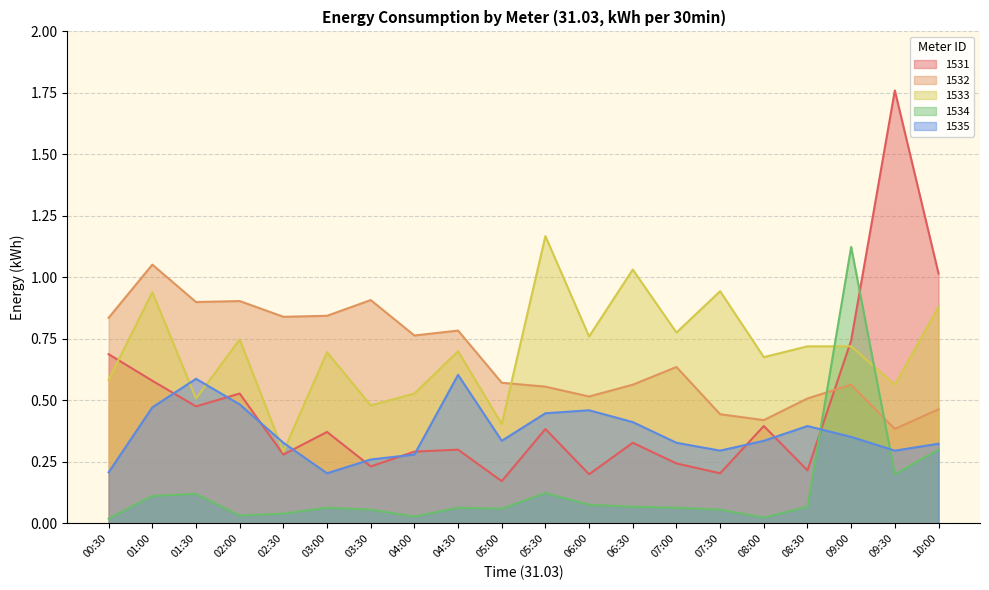

At which category is the sum across all series the highest?

09:00